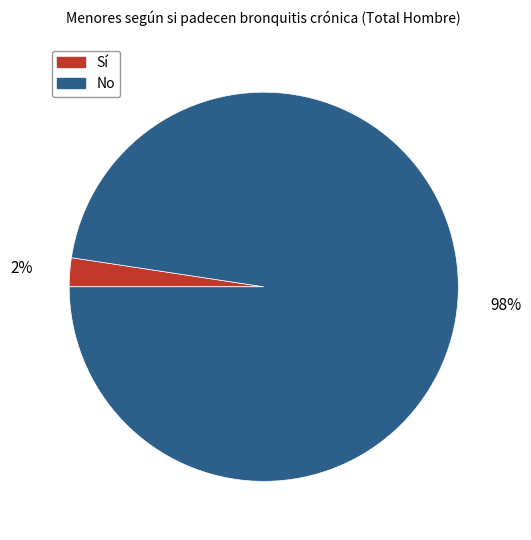

To the nearest percent, what portion does No represent?

98%